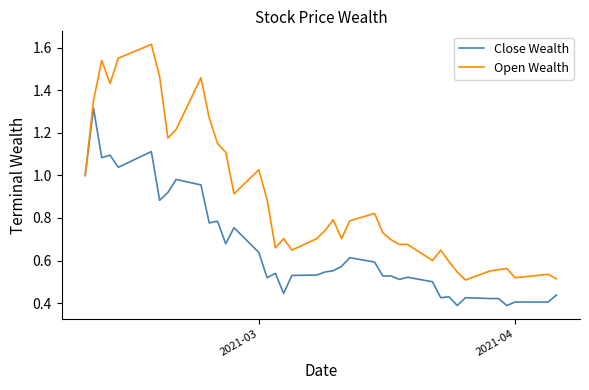

Which series has the largest range (max minus min)?

Open Wealth